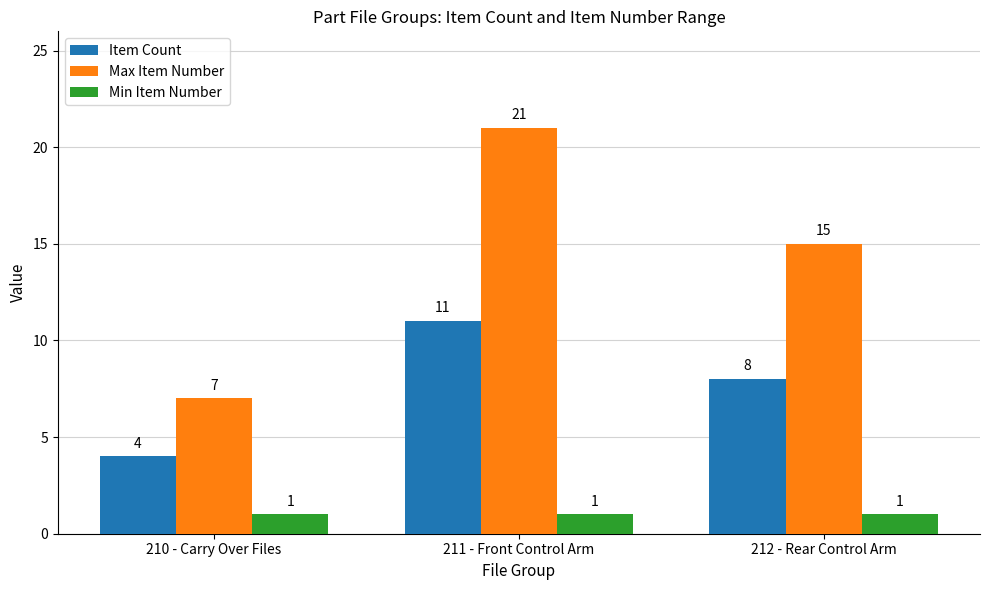

What is the approximate value of Min Item Number at 212 - Rear Control Arm?

1